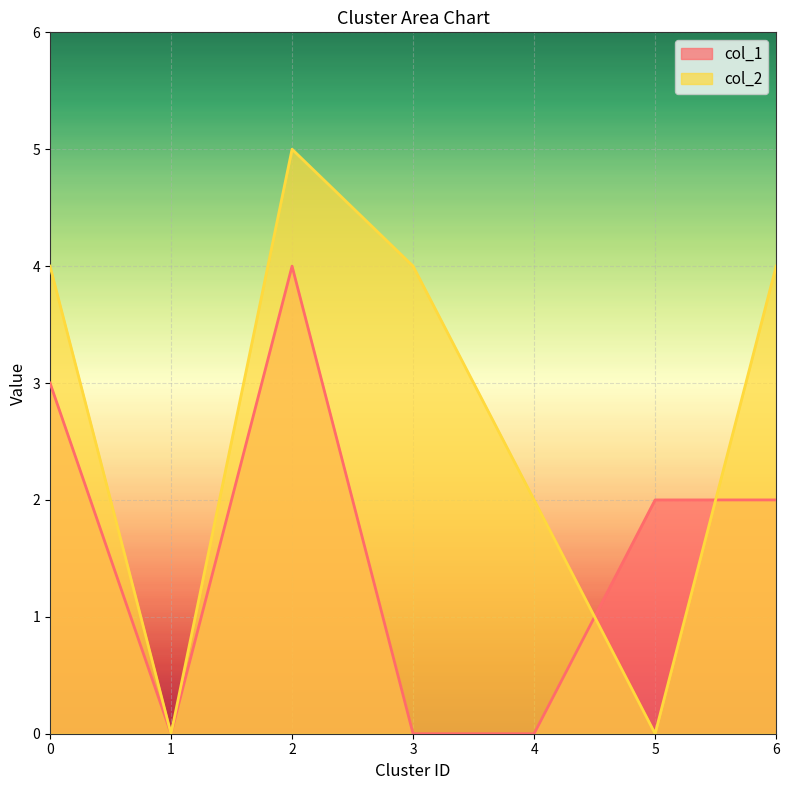

Which series has the largest total across all categories?

col_2